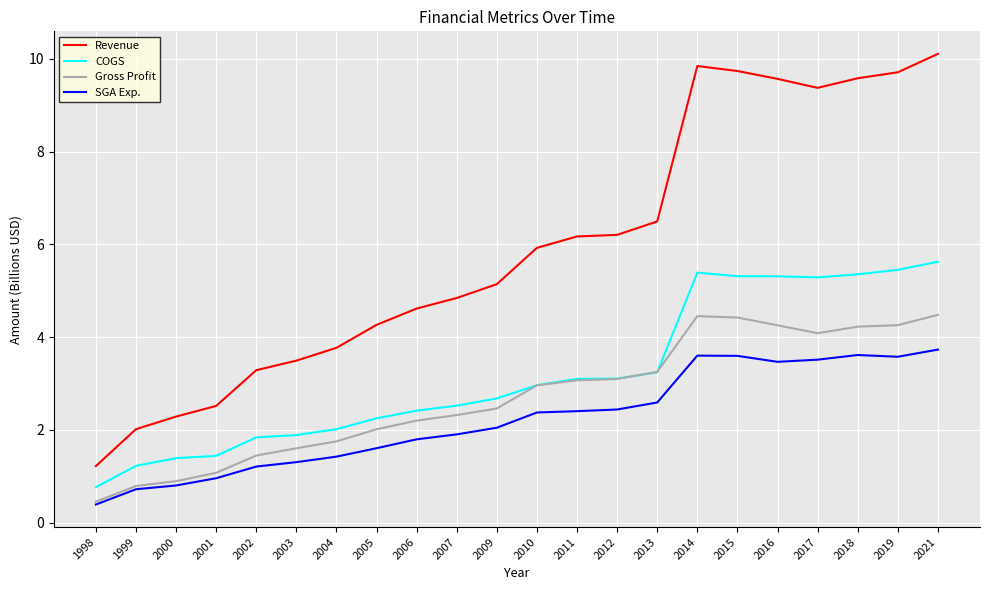

What is the total value across all series at 2004?

9.0